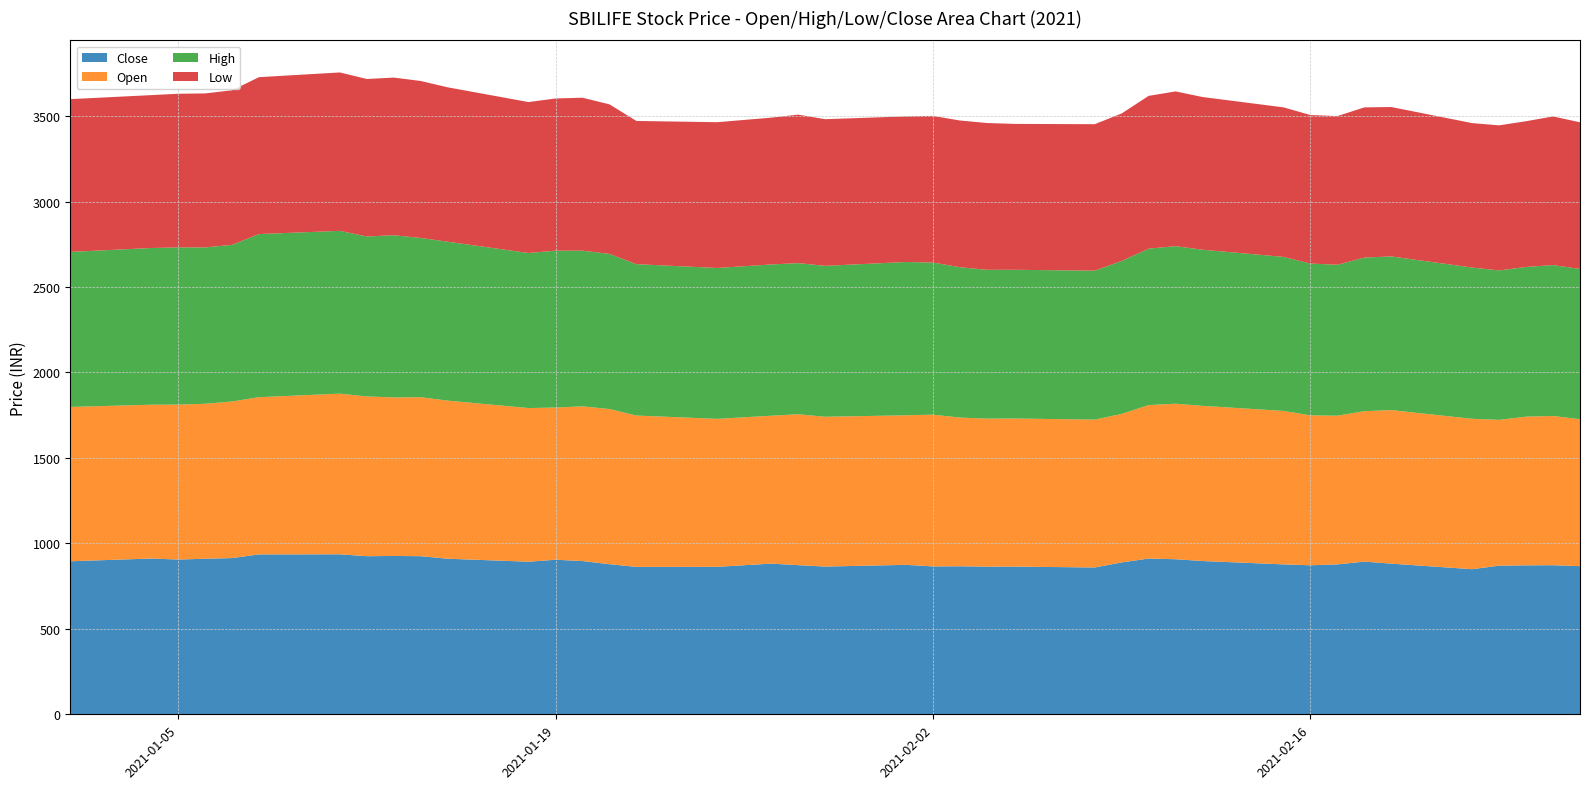

Reading right to left, list all the values displayed in this chart.

Close: 866.9	872.4	871.5	869.7	849.0	881.5	893.5	877.1	872.0	877.2	896.9	907.4	911.4	888.7	859.1	864.2	863.9	866.1	865.4	874.5	864.5	872.5	881.8	862.9	862.5	878.3	896.8	904.4	892.9	910.2	925.1	926.5	925.0	936.2	935.5	914.1	910.3	905.5	911.4	895.4
Open: 860.0	873.2	870.1	853.0	880.0	898.4	880.1	870.0	877.2	898.0	908.0	909.8	898.0	869.0	865.0	866.8	866.1	870.0	888.0	875.0	876.5	883.0	865.3	865.9	885.5	907.8	905.1	890.5	899.0	925.1	930.1	927.5	934.8	940.0	920.0	916.2	906.5	906.5	900.0	903.0
High: 879.0	882.9	875.9	874.4	885.0	899.1	898.9	883.1	888.3	901.1	913.5	921.9	915.2	895.0	871.7	870.0	870.7	880.0	890.0	897.0	883.0	884.4	885.0	882.8	885.7	907.8	910.9	918.0	907.2	929.8	931.9	949.0	936.0	952.5	954.5	916.5	915.0	919.9	917.0	907.0
Low: 858.0	869.7	852.7	849.0	845.1	874.2	878.7	870.0	869.0	875.0	893.5	905.5	894.0	863.0	857.0	853.6	859.0	858.4	858.0	852.0	858.0	868.9	859.1	853.0	838.0	875.0	895.0	890.5	883.2	903.4	918.5	922.5	921.5	926.9	918.0	904.2	901.0	899.0	894.5	894.0